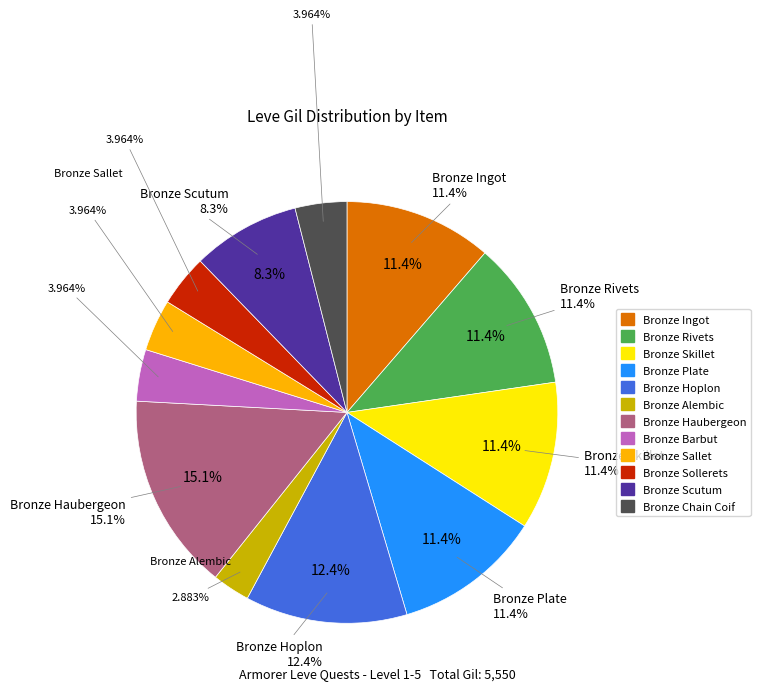

Does Bronze Skillet account for over 50% of the chart?

No